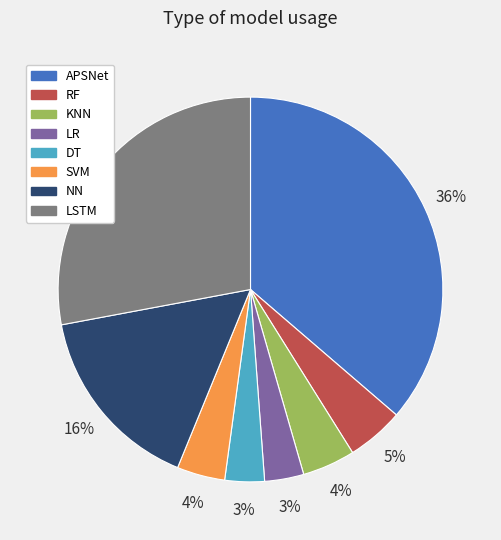

The APSNet slice represents 36% of the pie. True or false?

True